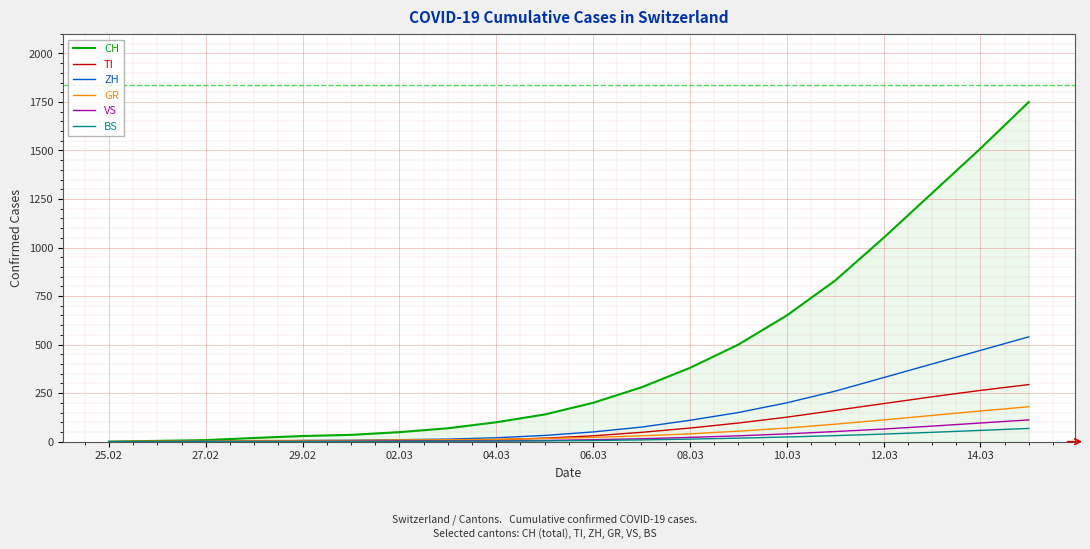

Which series has the largest total across all categories?

CH